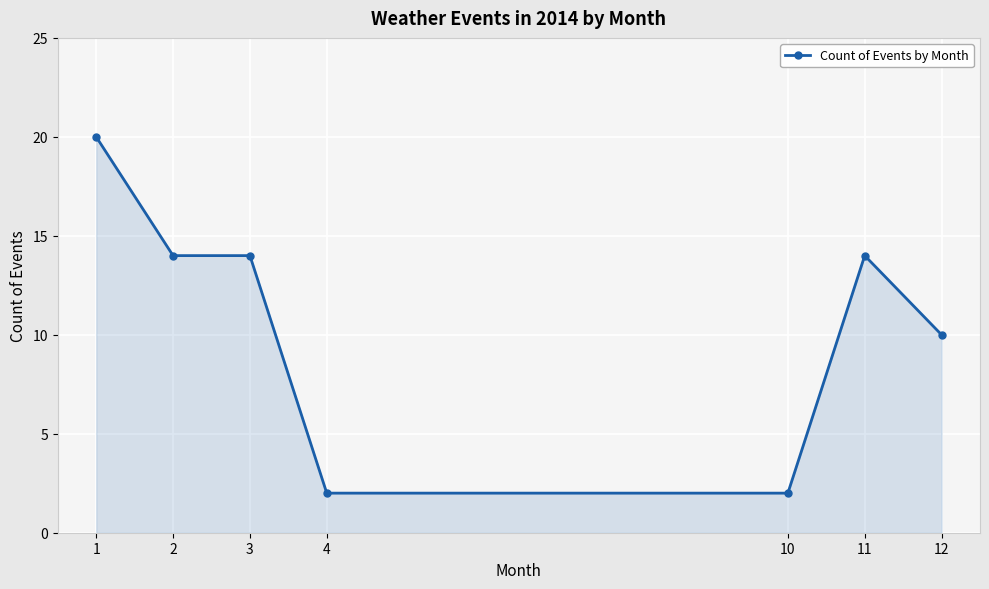

What is the change in value from 2 to 4?

-12